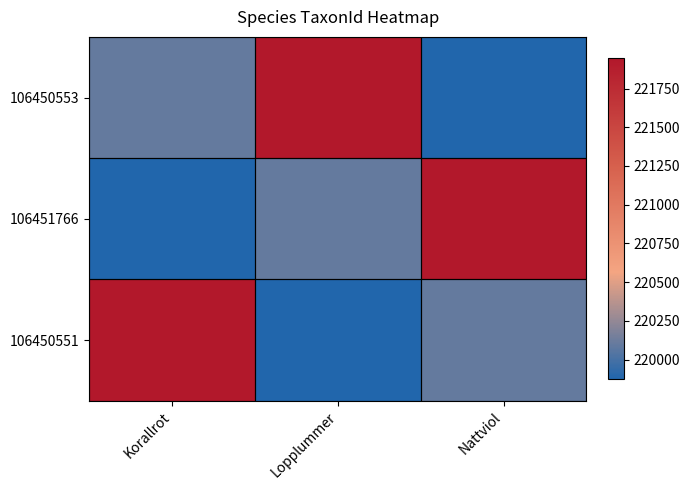

What is the smallest value displayed?

219874